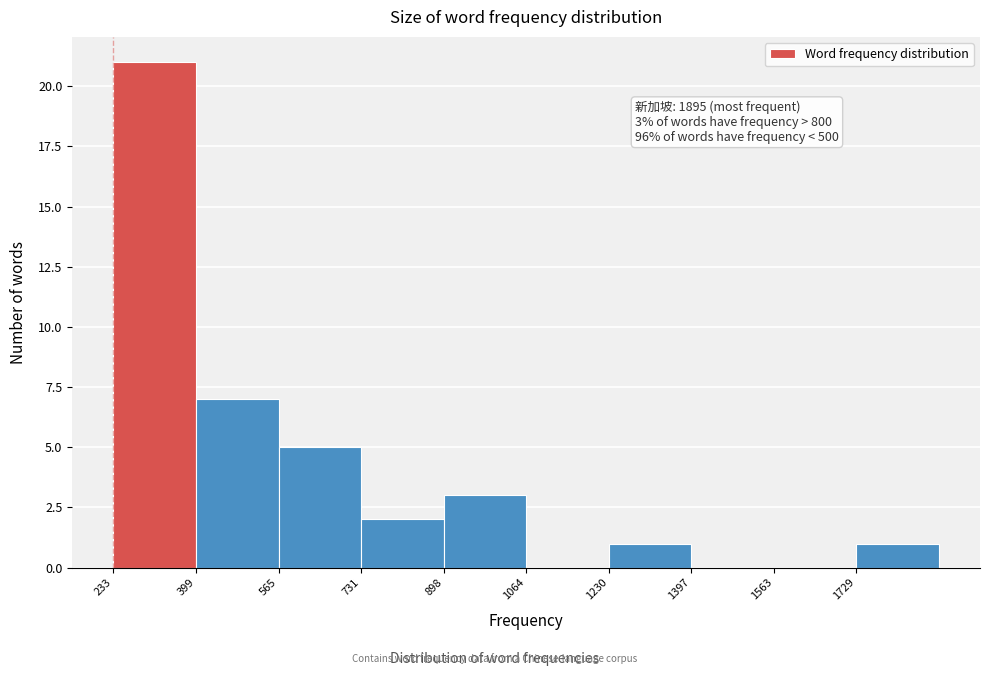

Which range on the x-axis has the tallest bar?

240 to 400